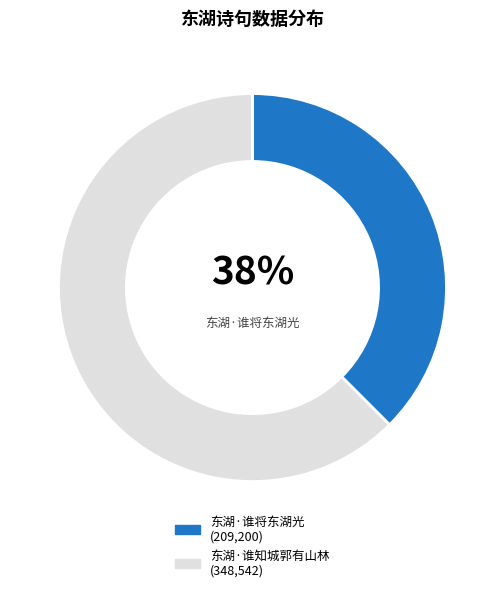

Is there any slice that represents more than half of the pie?

Yes